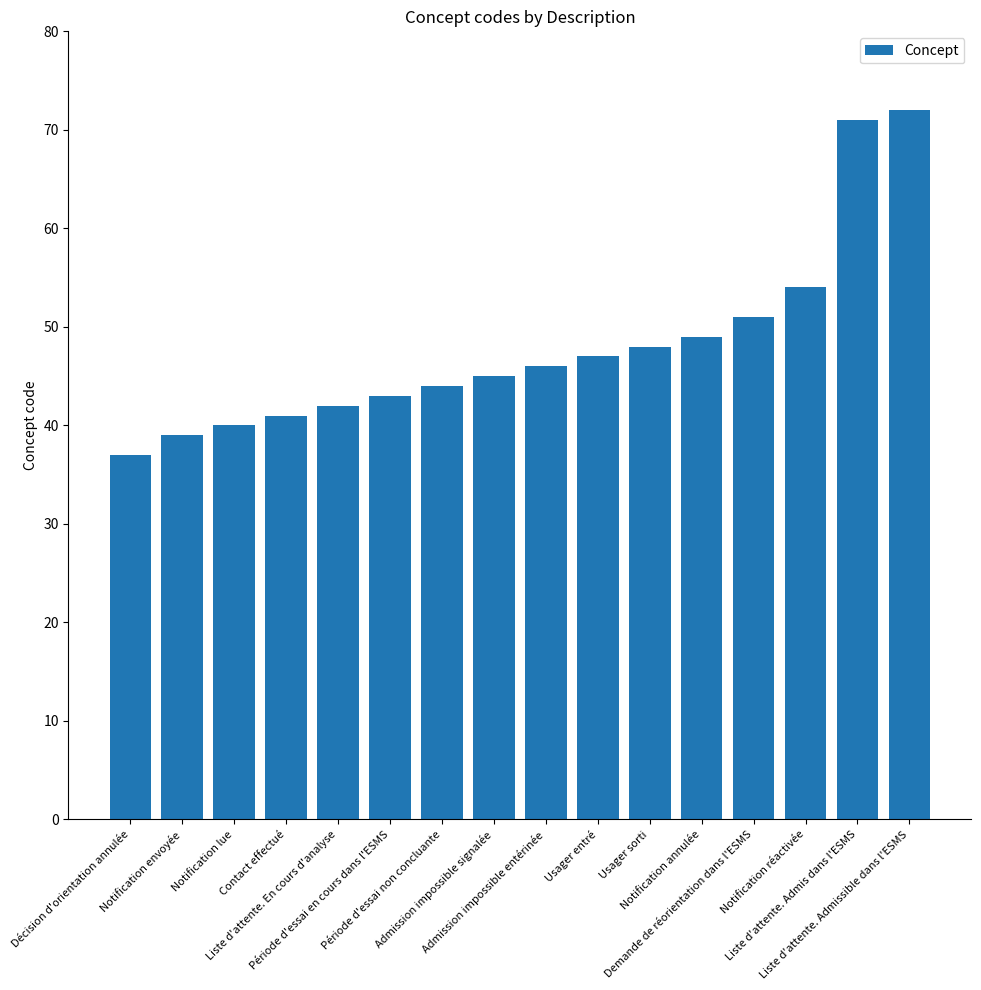

Where is the data nearest to the value 54?

Notification réactivée